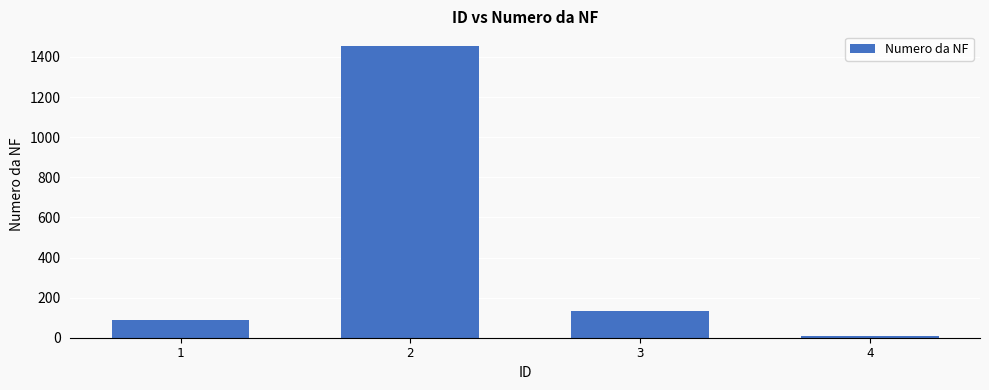

Read the value at 2, to the nearest 50.

1450